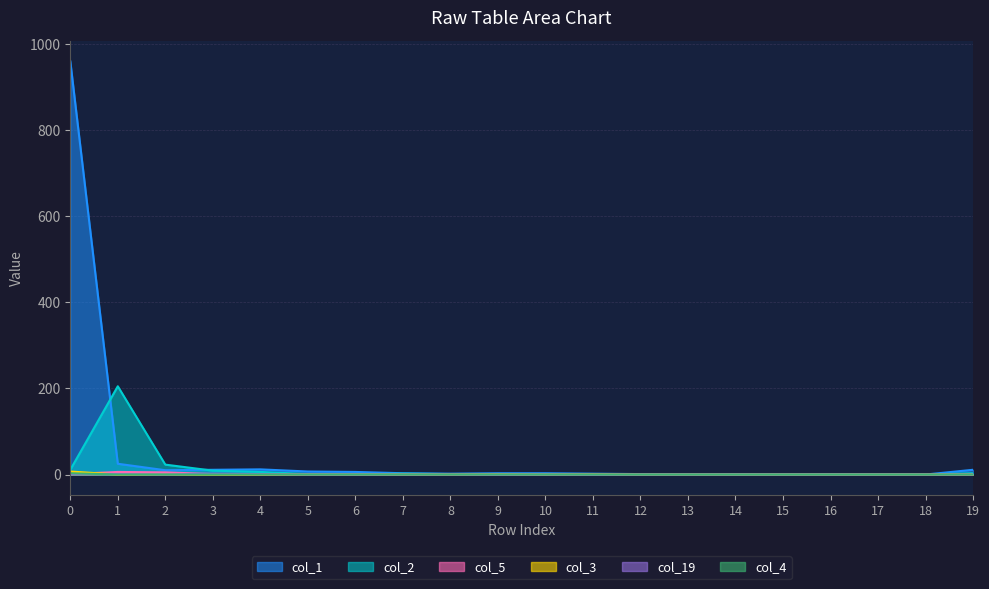

True or false: col_1 has a value of 3 at 7.

True